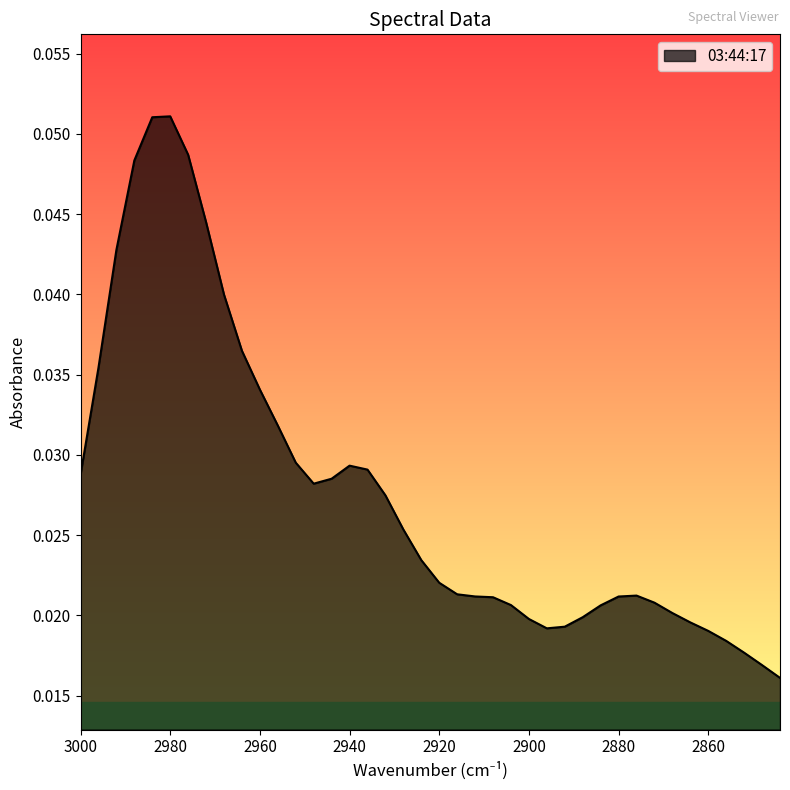

Between 2868 and 2884, which is larger?

2884